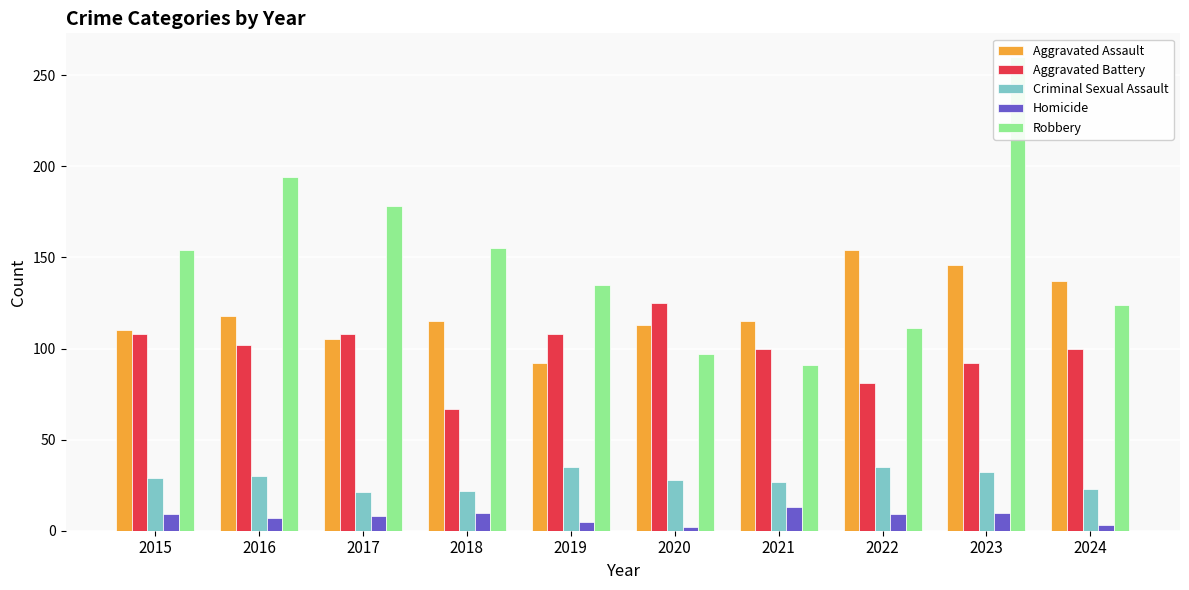

What is the average value of the Homicide series?

8